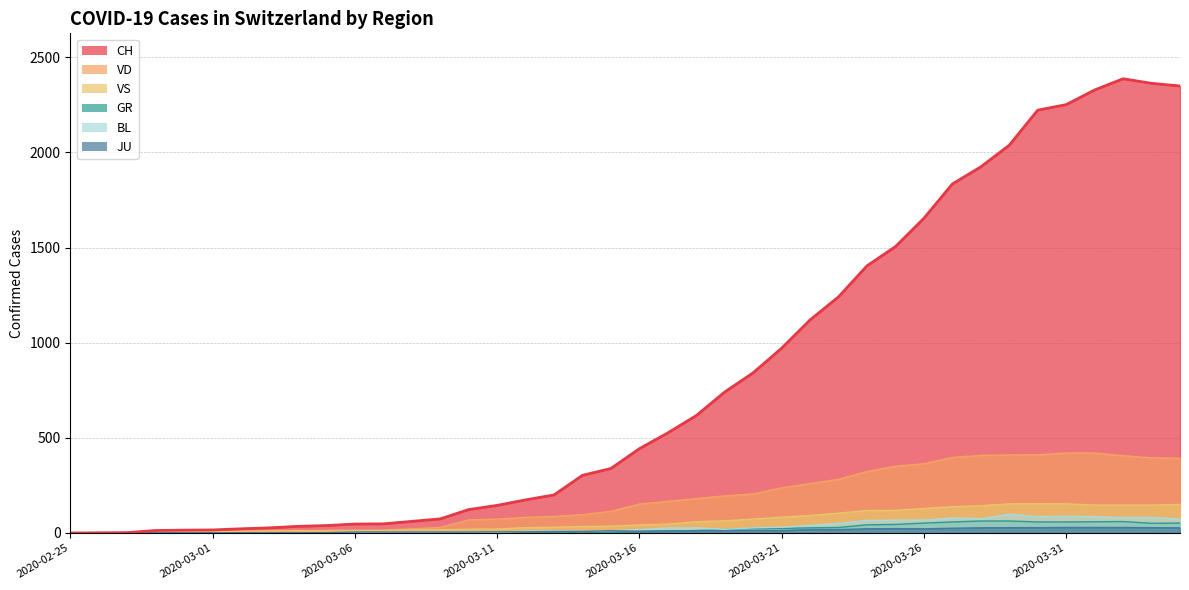

How many times do VS and VD cross each other?

1